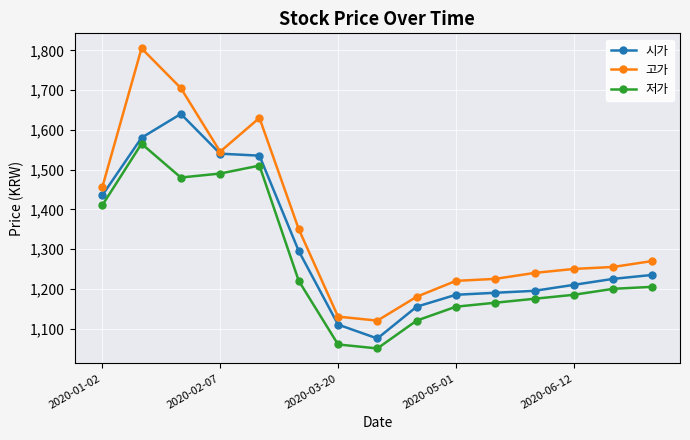

True or false: 고가 has more than 1 points higher than both neighbors.

True